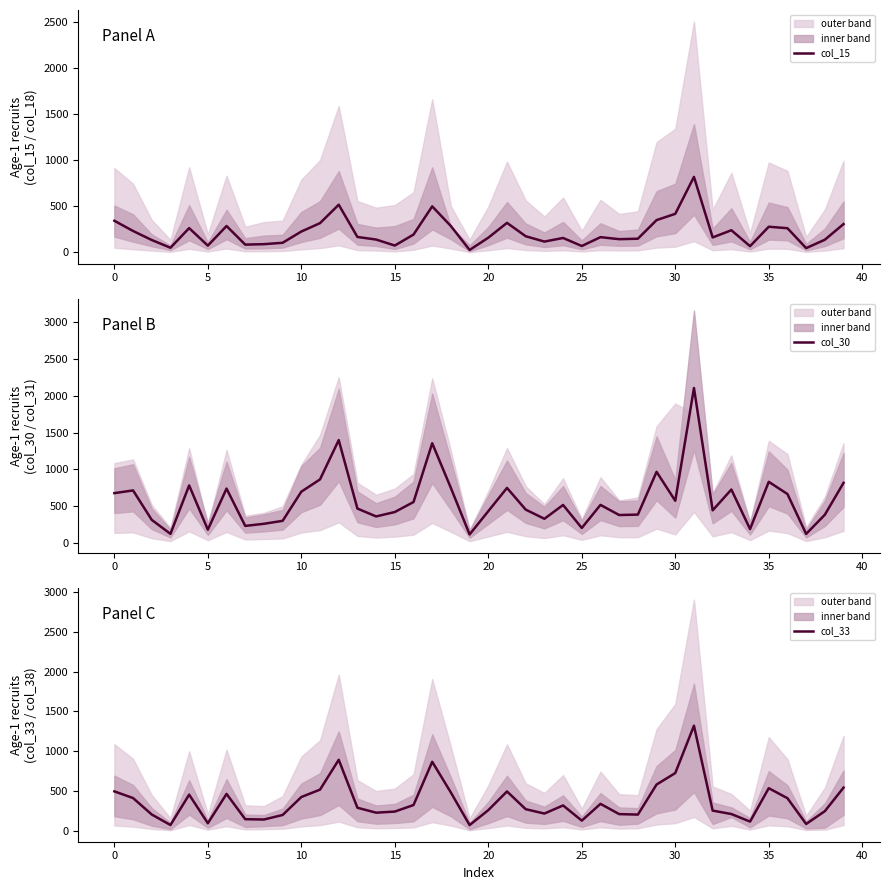

What is the value of the col_30 point at the 6th from the left?

179